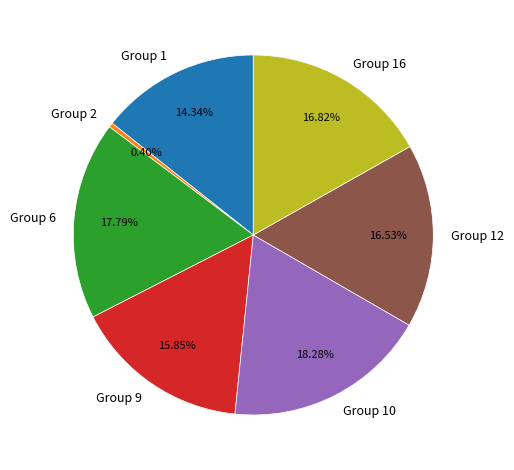

Approximately how many times larger is the value at Group 6 compared to Group 12?

1.1